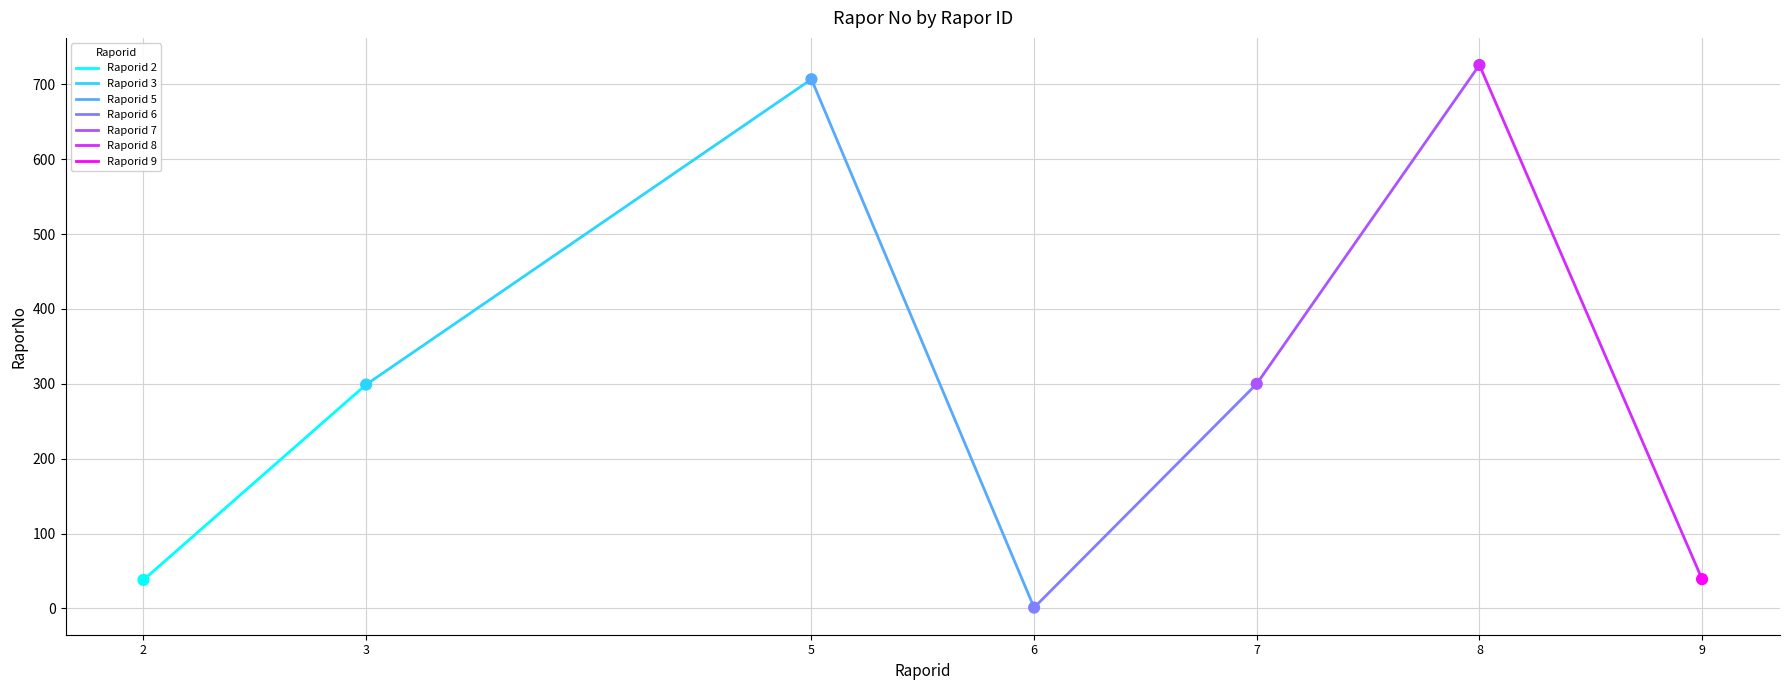

Which series reaches the minimum Y coordinate?

Raporid 5